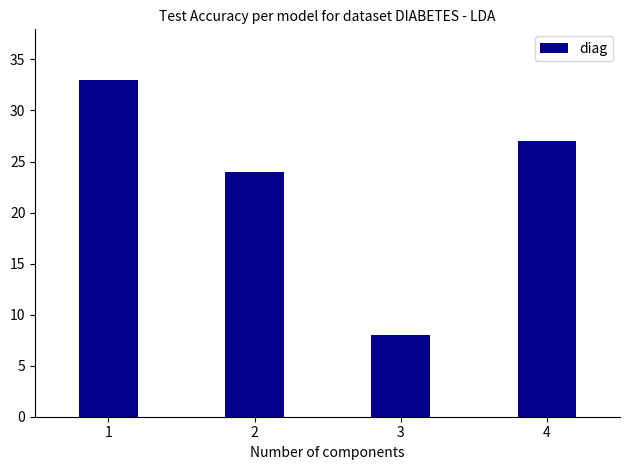

List the labels in order of value, smallest first.

3, 2, 4, 1